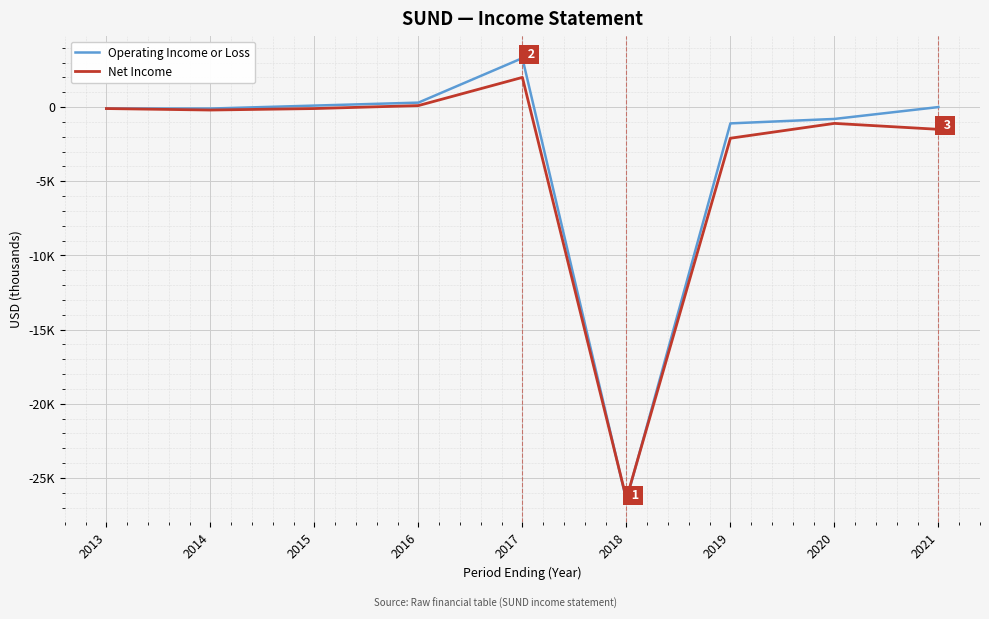

What is the sum of all Operating Income or Loss values?

-24900